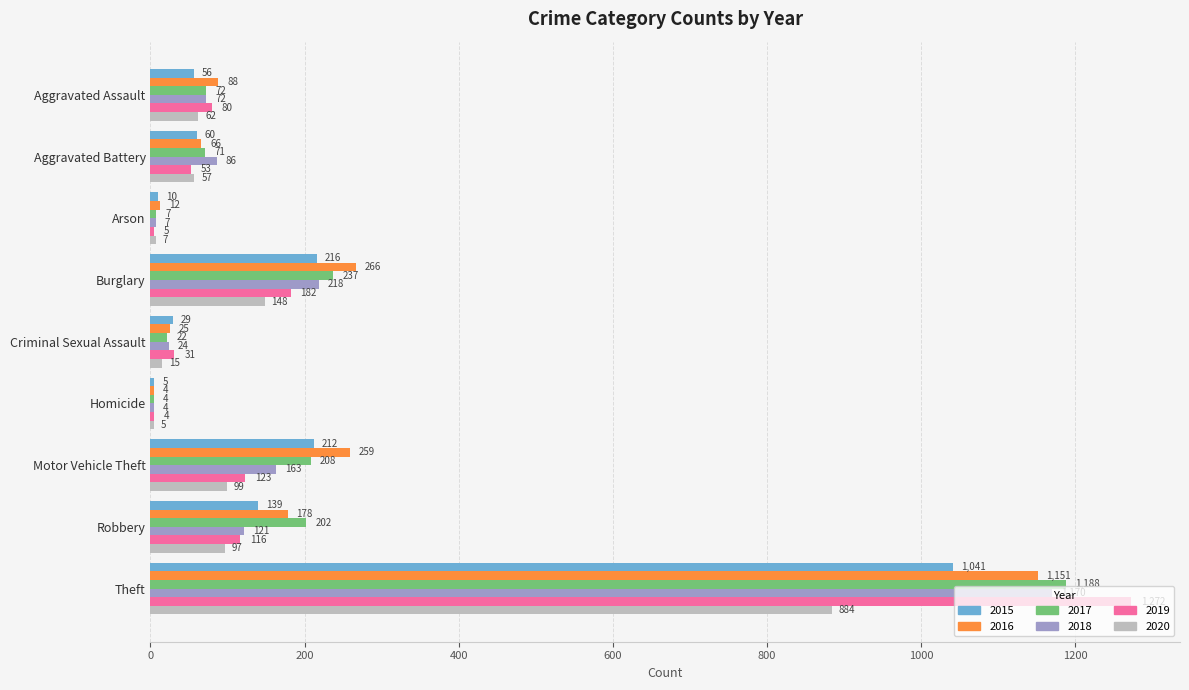

What is the sum of all 2018 values?

1865